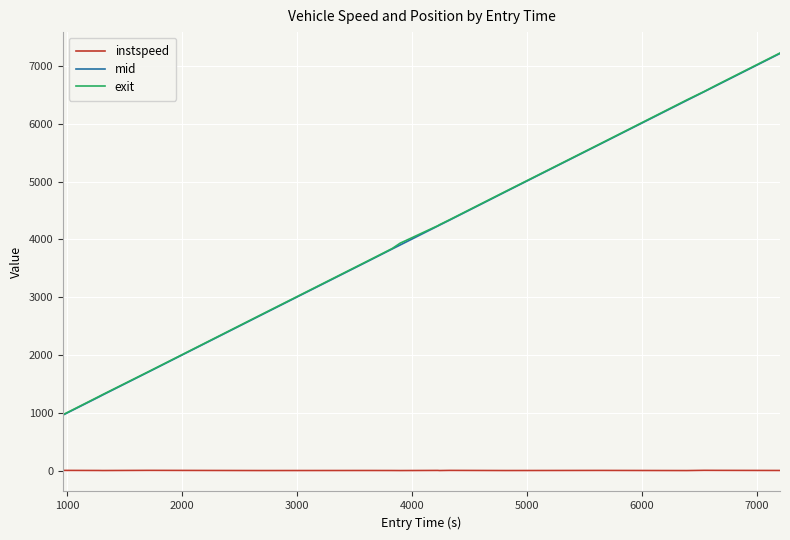

Which series has the largest range (max minus min)?

exit